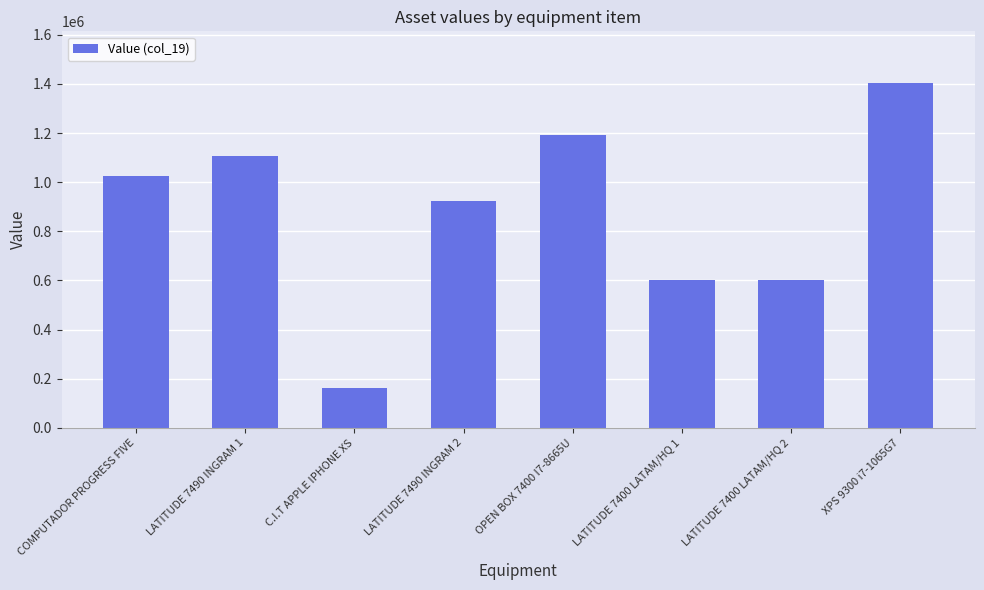

How many bars are there in total?

8